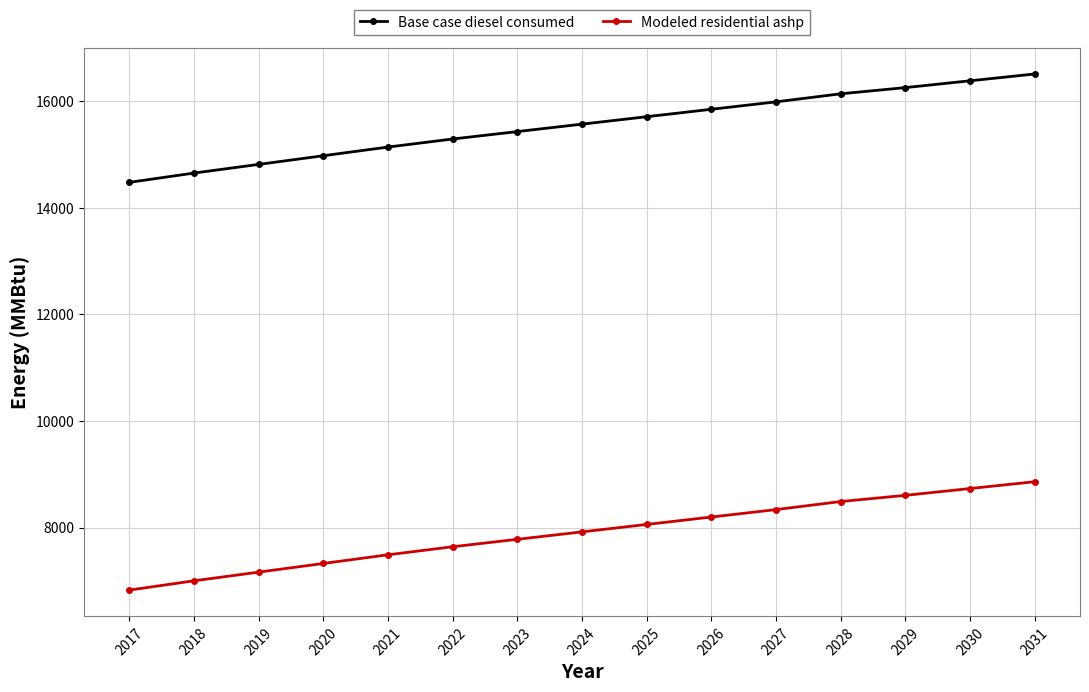

Which category has the highest value in the Modeled residential ashp series?

2031